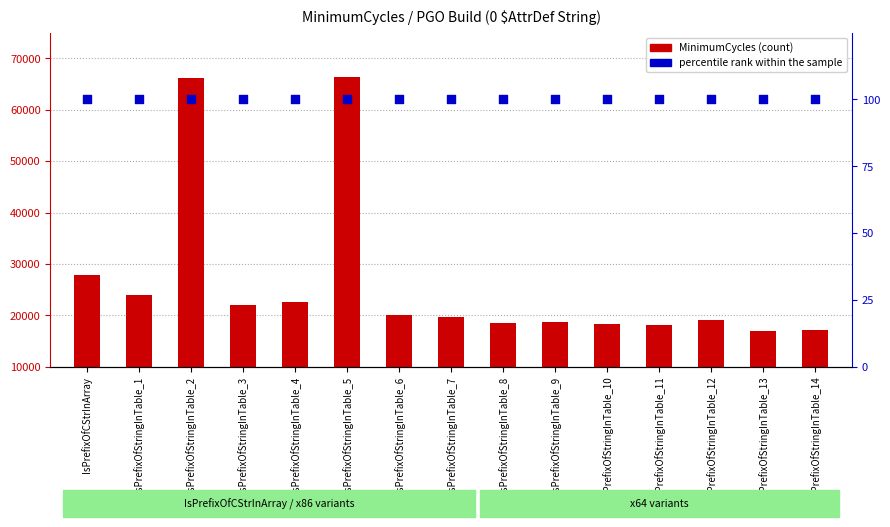

Which series has the largest Y range (max minus min)?

MinimumCycles